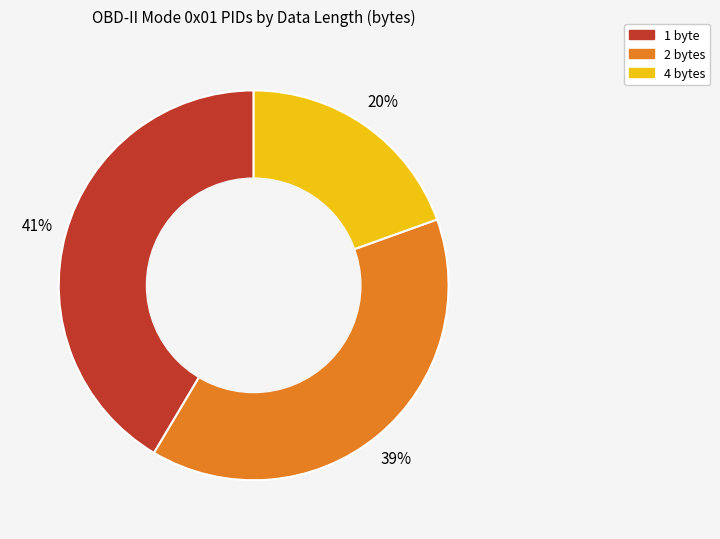

Count the number of slices in the pie.

3